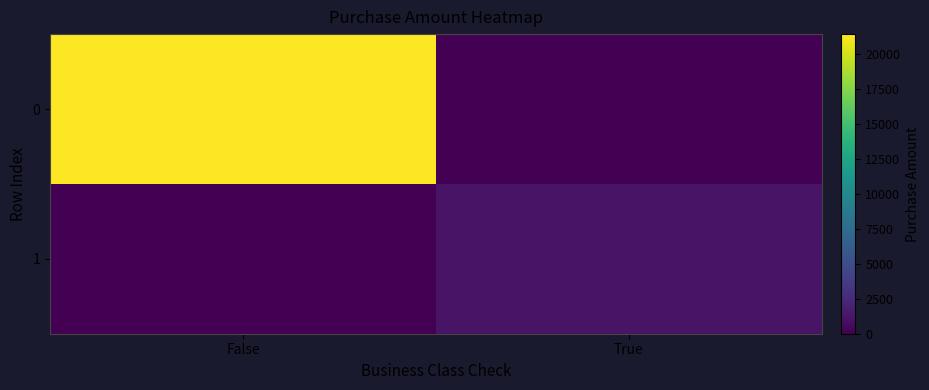

Reading left to right, what are all the values shown in this chart?

0: False=21412.4	True=0.0
1: False=0.0	True=1141.6